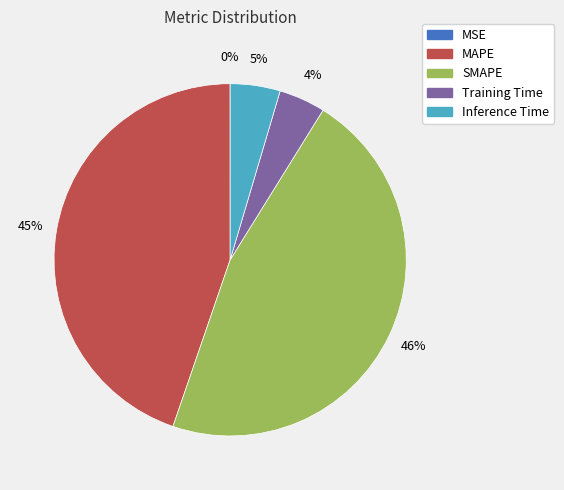

Which slice is the largest?

SMAPE